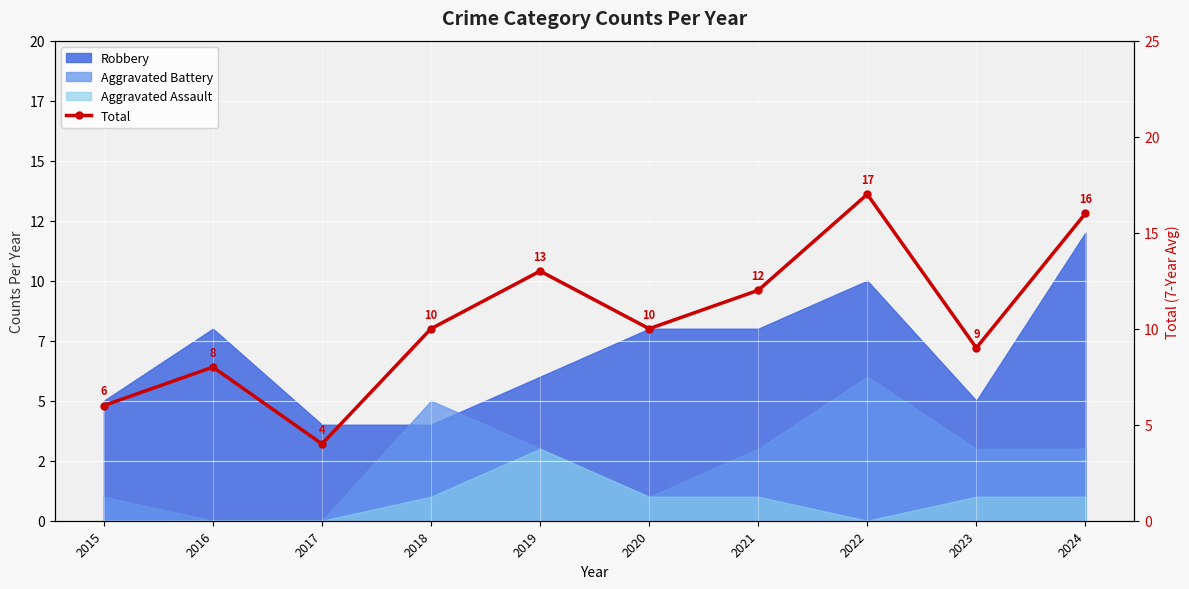

What is the difference between the second highest and minimum values?

12